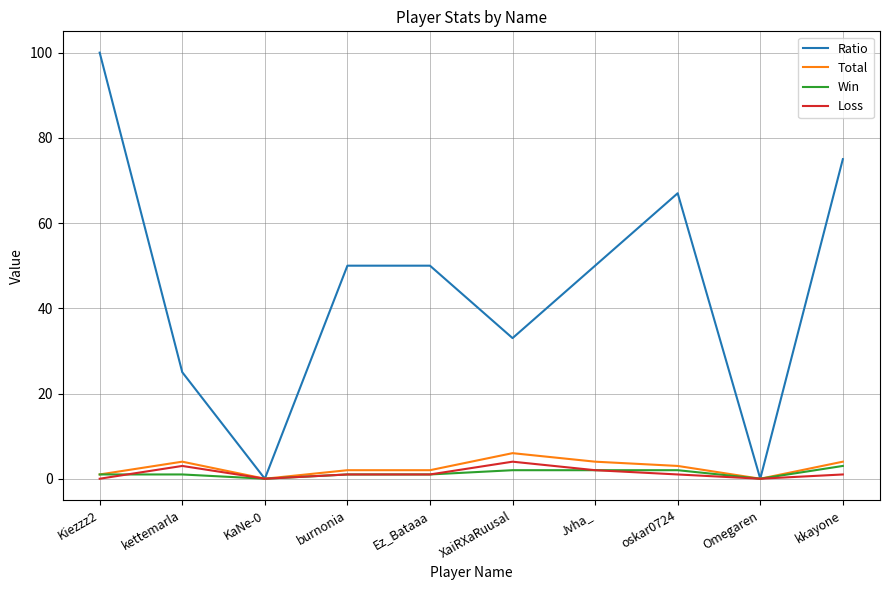

Which series has the largest range (max minus min)?

Ratio